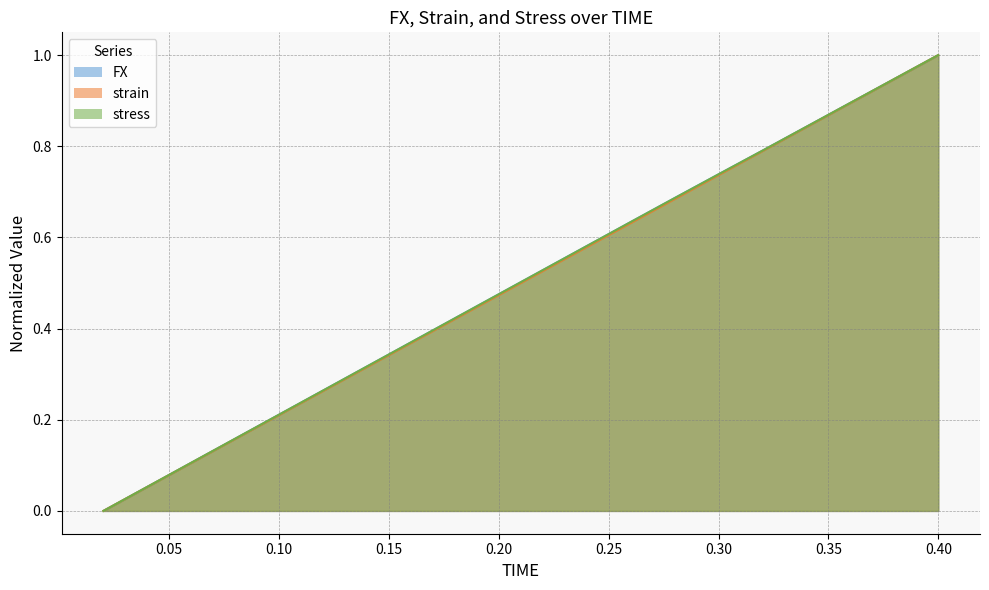

Reading right to left, list all the values displayed in this chart.

FX: 0.4=1.0	0.38=0.9	0.36=0.9	0.34=0.8	0.32=0.8	0.3=0.7	0.28=0.7	0.26=0.6	0.24=0.6	0.22=0.5	0.2=0.5	0.18=0.4	0.16=0.4	0.14=0.3	0.12=0.3	0.1=0.2	0.08=0.2	0.06=0.1	0.04=0.1	0.02=0.0
strain: 0.4=1.0	0.38=0.9	0.36=0.9	0.34=0.8	0.32=0.8	0.3=0.7	0.28=0.7	0.26=0.6	0.24=0.6	0.22=0.5	0.2=0.5	0.18=0.4	0.16=0.4	0.14=0.3	0.12=0.3	0.1=0.2	0.08=0.2	0.06=0.1	0.04=0.1	0.02=0.0
stress: 0.4=1.0	0.38=0.9	0.36=0.9	0.34=0.8	0.32=0.8	0.3=0.7	0.28=0.7	0.26=0.6	0.24=0.6	0.22=0.5	0.2=0.5	0.18=0.4	0.16=0.4	0.14=0.3	0.12=0.3	0.1=0.2	0.08=0.2	0.06=0.1	0.04=0.1	0.02=0.0